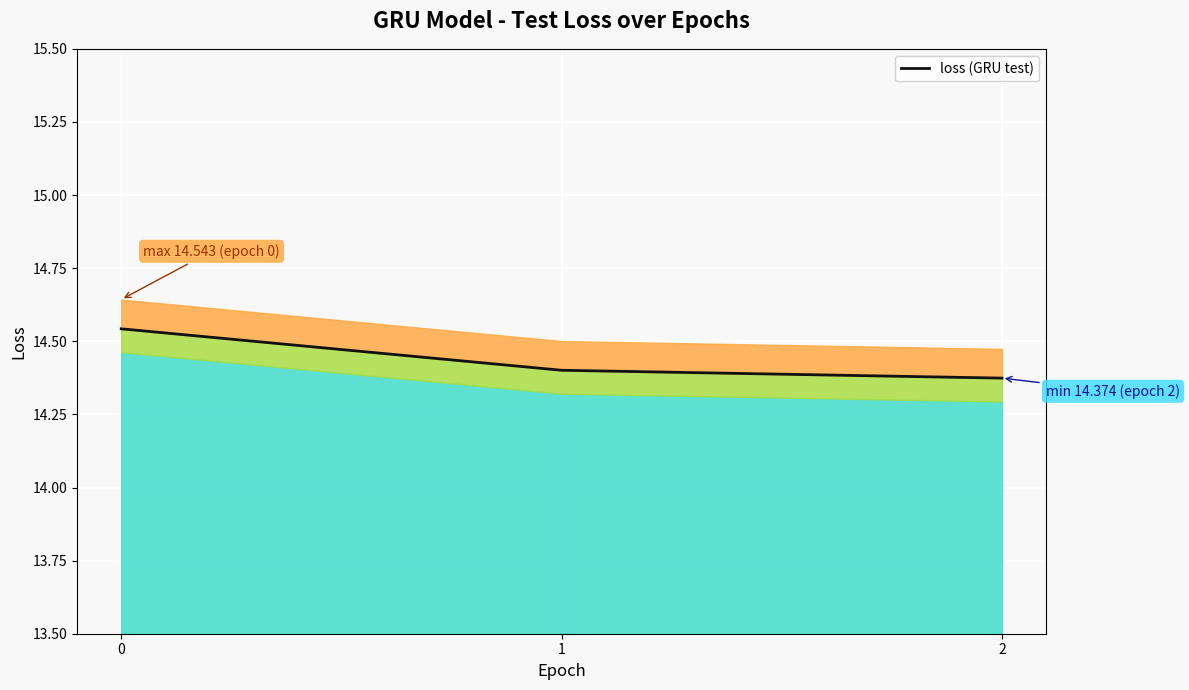

Count the number of categories in the chart.

3